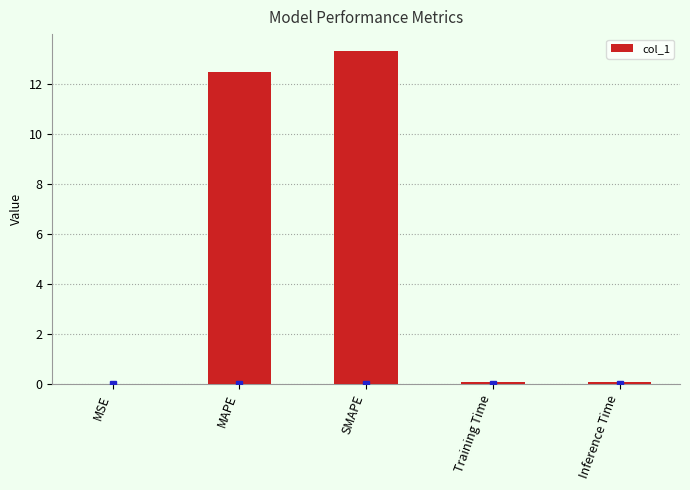

The value at MSE is 0.0. True or false?

True